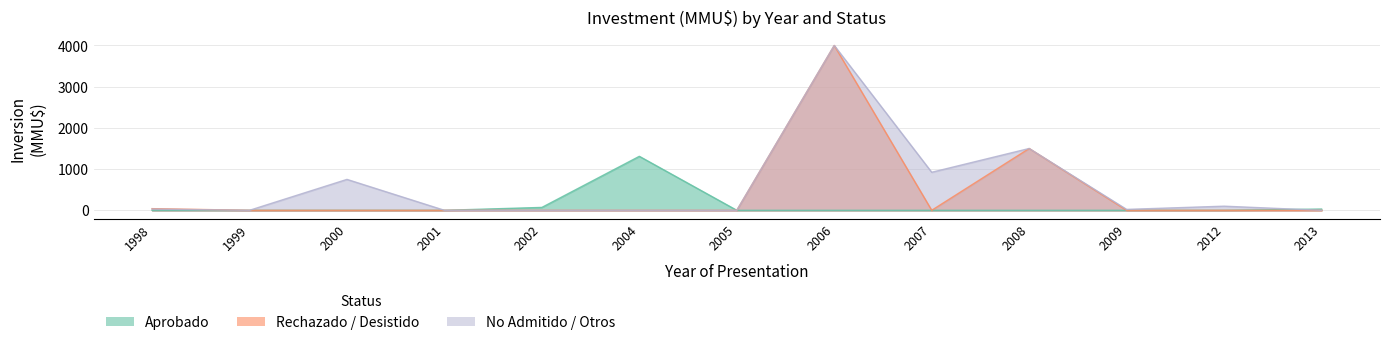

True or false: Inversion_Rechazado and Inversion_Aprobado intersect in this chart.

False